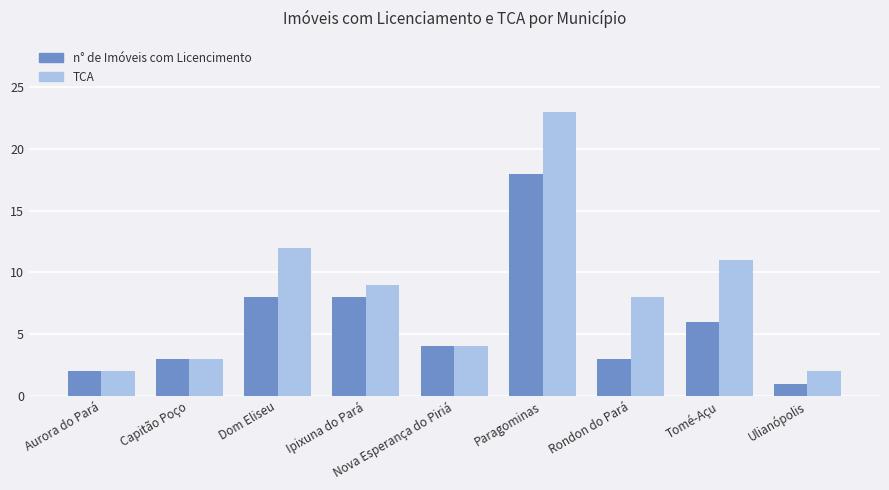

What is the label of the 7th bar from the right?

Dom Eliseu